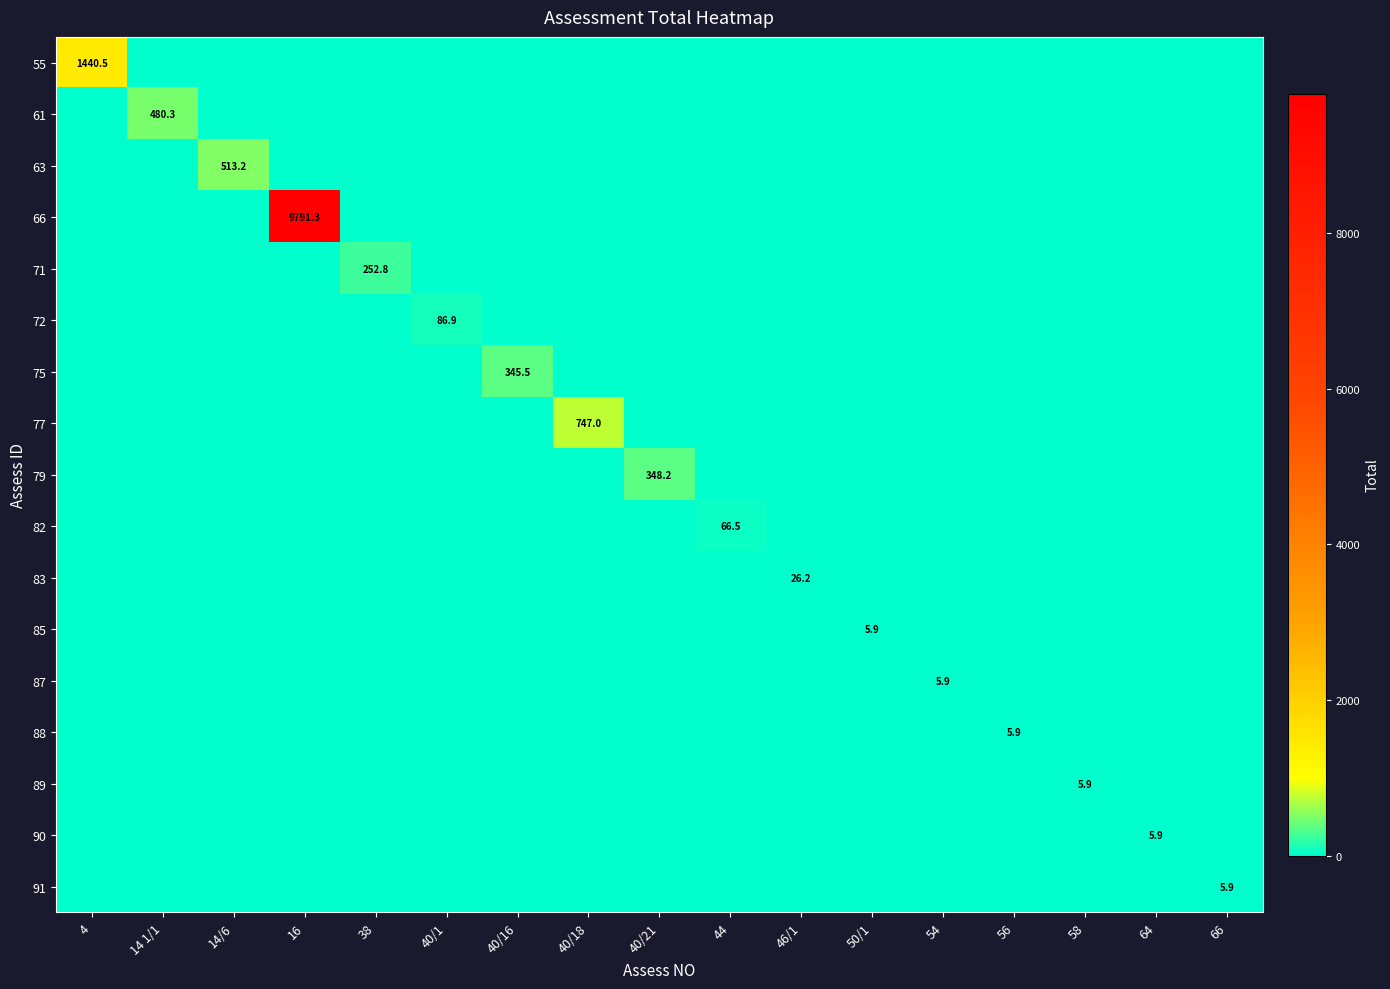

The 66 series shows -6433.5 at 46/1. True or false?

False